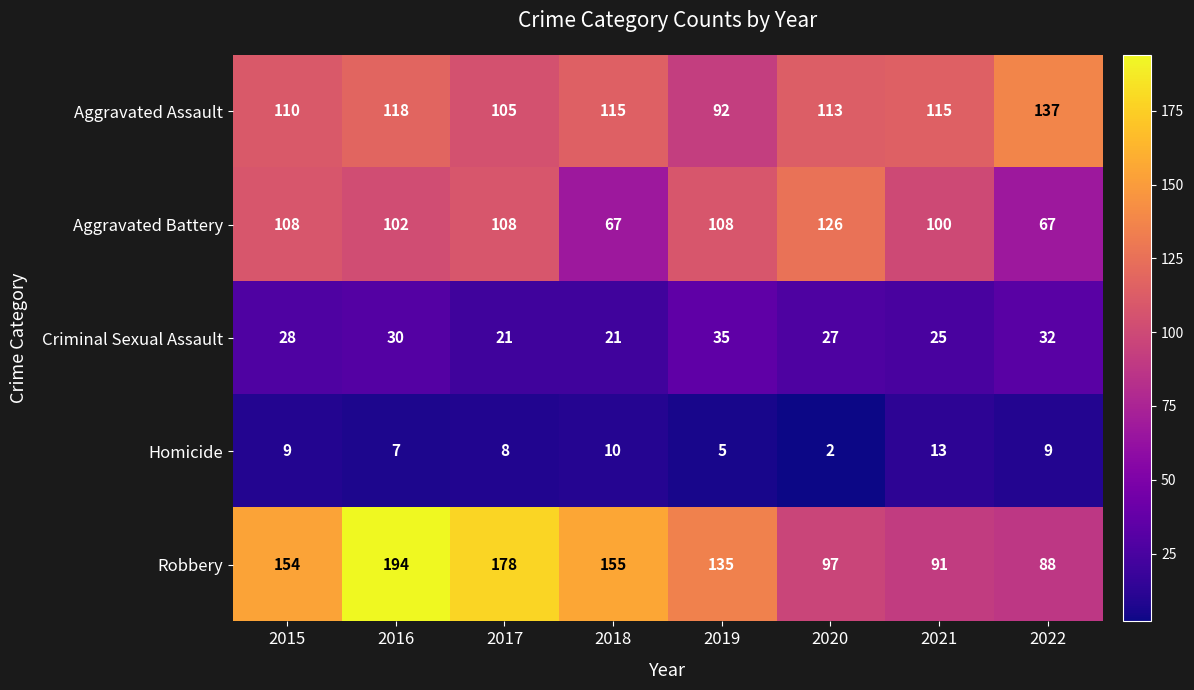

What is the difference between the highest and lowest values at 2019?

130